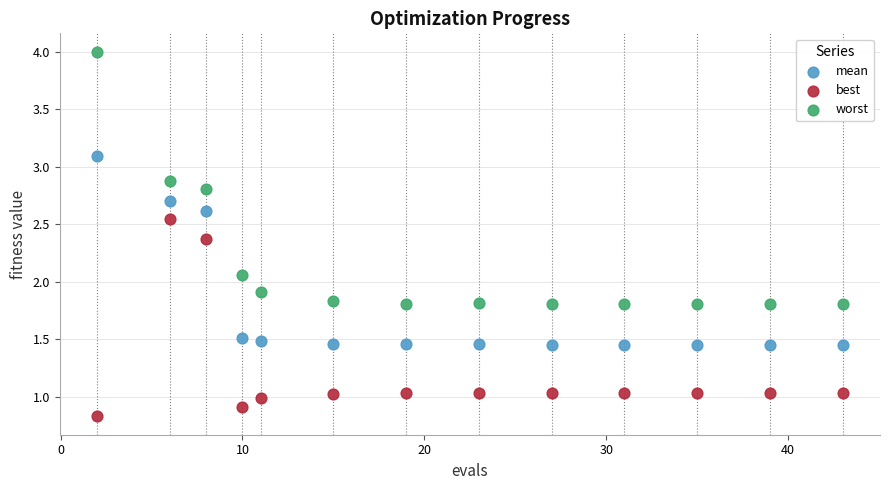

Across all data points, what is the range of X values (max minus min)?

41.0